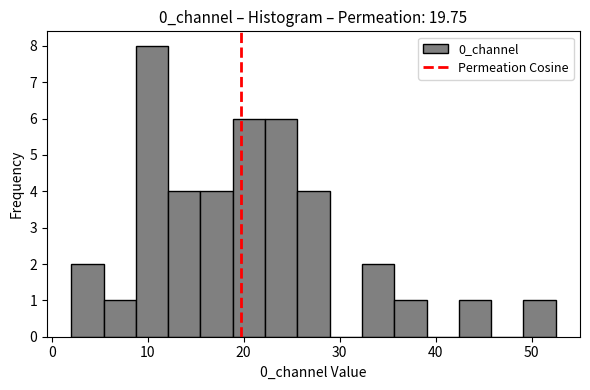

Read against the x-axis, roughly where is the centre of the tallest bar?

10